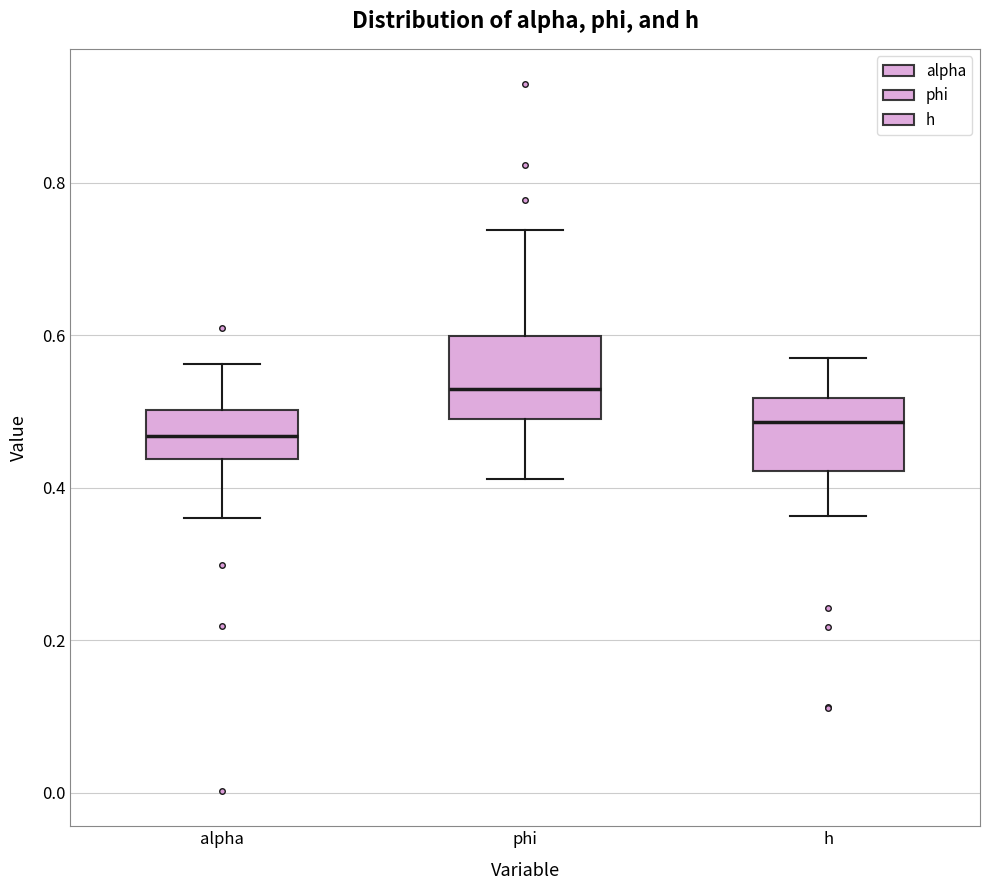

Reading left to right, read every box against the y-axis: the position of its median line, the range the box covers, and the ends of its whiskers. The values are not printed on the chart, so give them approximately, as read against the axis.

alpha: median 0.46, box 0.44 to 0.50, whiskers 0.36 to 0.56
phi: median 0.52, box 0.50 to 0.60, whiskers 0.42 to 0.74
h: median 0.48, box 0.42 to 0.52, whiskers 0.36 to 0.58